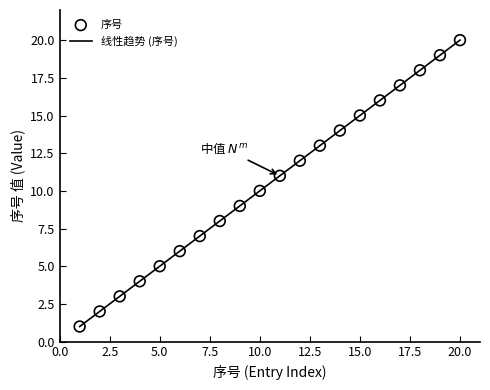

What is the difference between the maximum and minimum values?

19.0